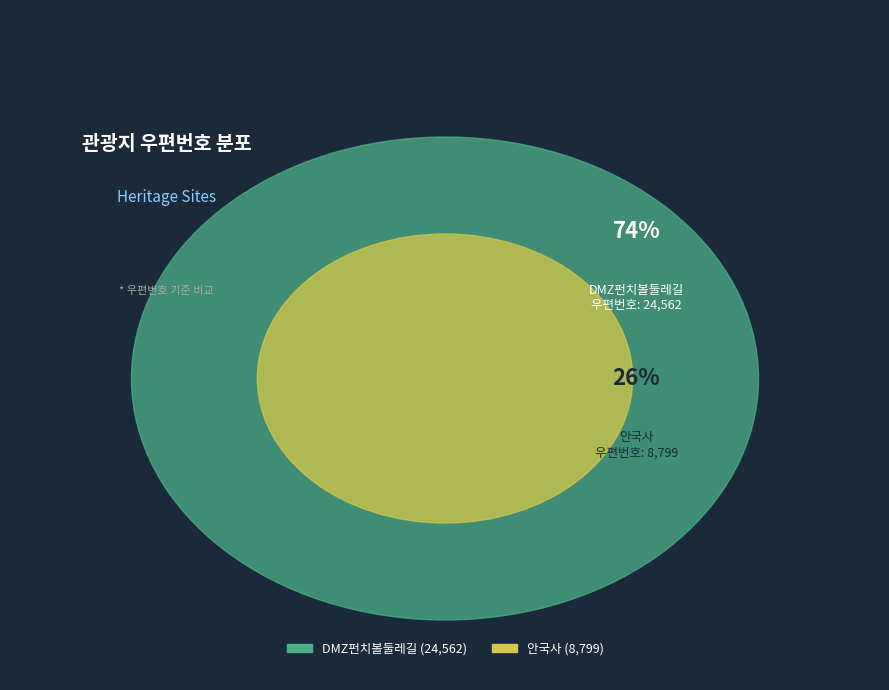

Which slice represents more than half of the pie?

DMZ펀치볼둘레길